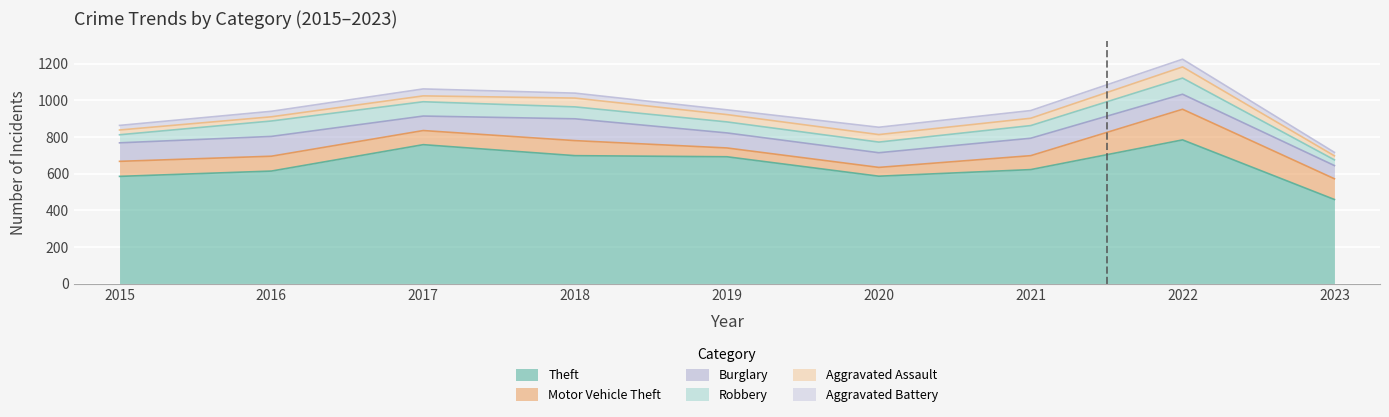

True or false: Theft and Aggravated Battery cross at least once.

False